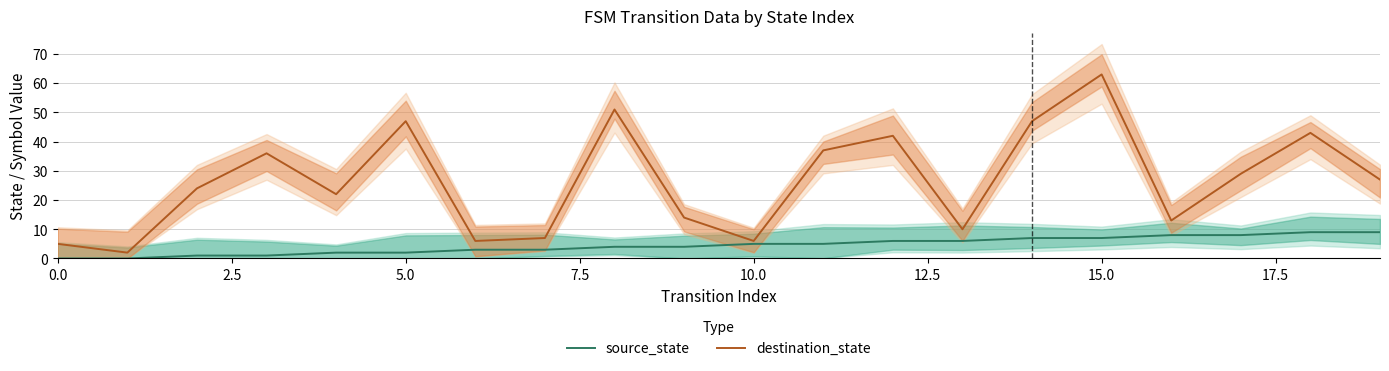

True or false: destination_state has a value of 8 at 10.

False